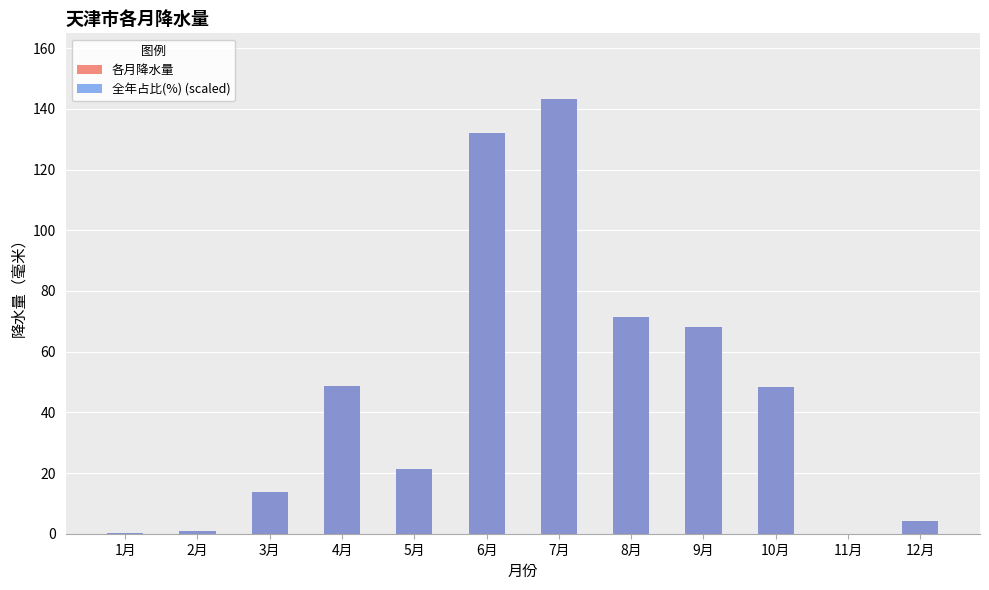

Reading left to right, transcribe all the data shown in this chart.

各月降水量: 0.1	0.9	13.7	48.8	21.2	131.9	143.4	71.3	68.2	48.5	0.0	4.1
全年占比(%) (scaled): 0.1	0.9	13.7	48.8	21.2	131.9	143.4	71.3	68.2	48.5	0.0	4.1